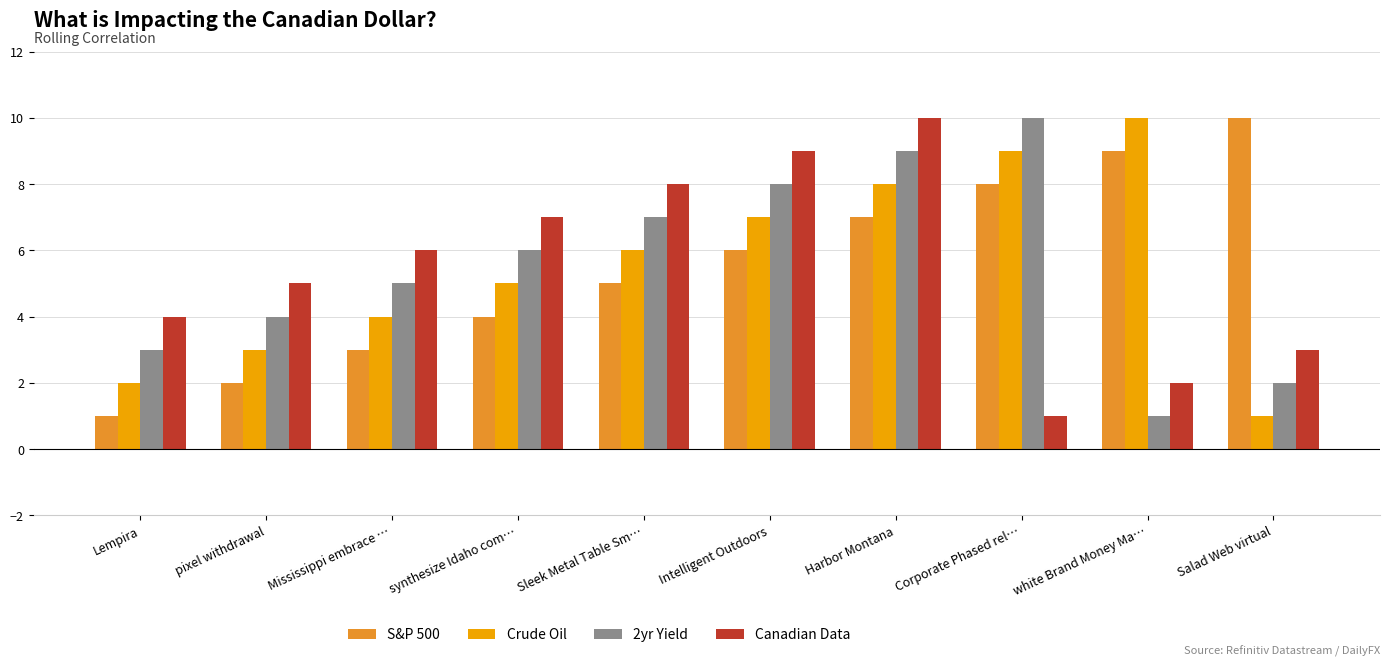

The 2yr Yield series shows 2 at Salad Web virtual. True or false?

True